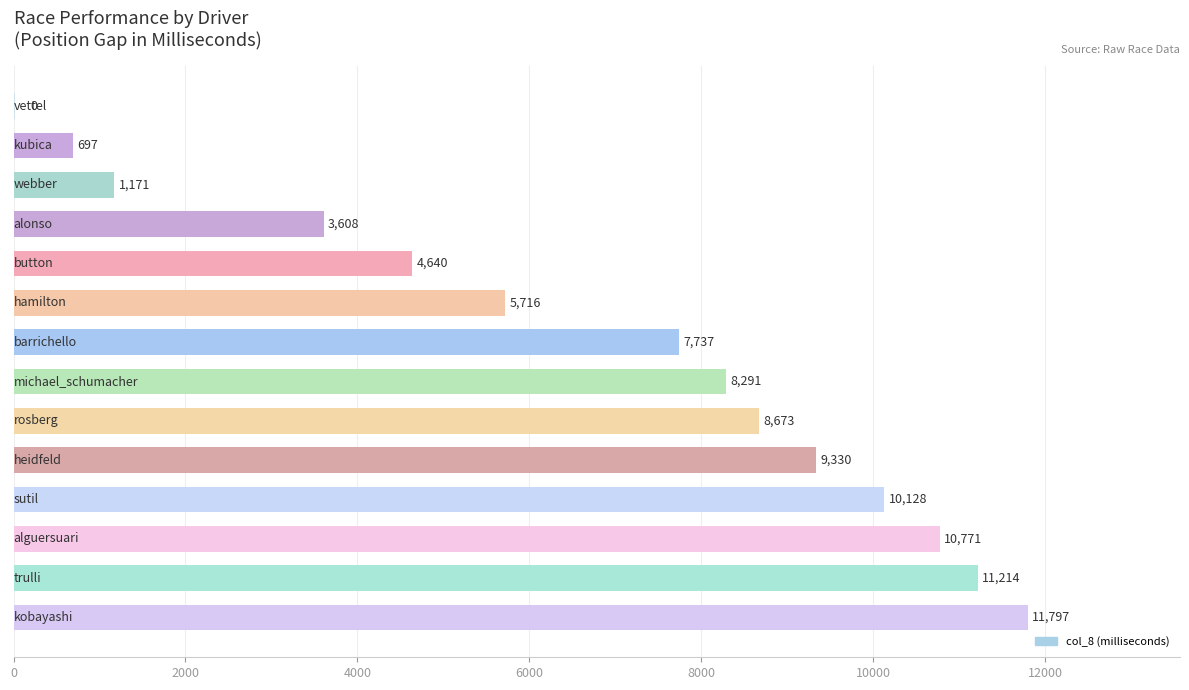

What is the sum of all values?

93773